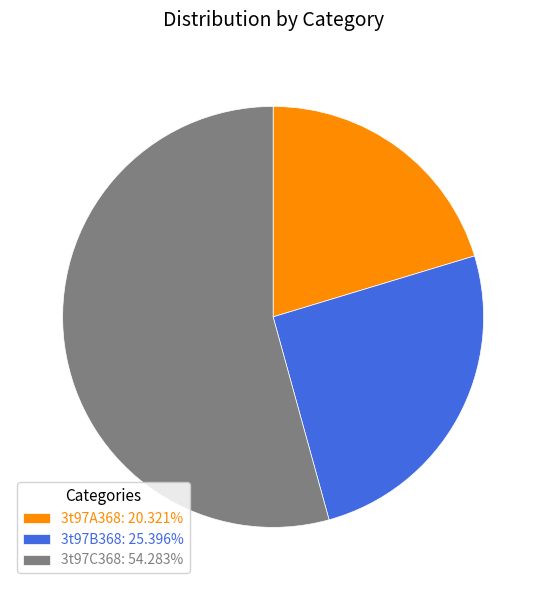

Combined, do 3t97B368 and 3t97C368 account for over 50%?

Yes